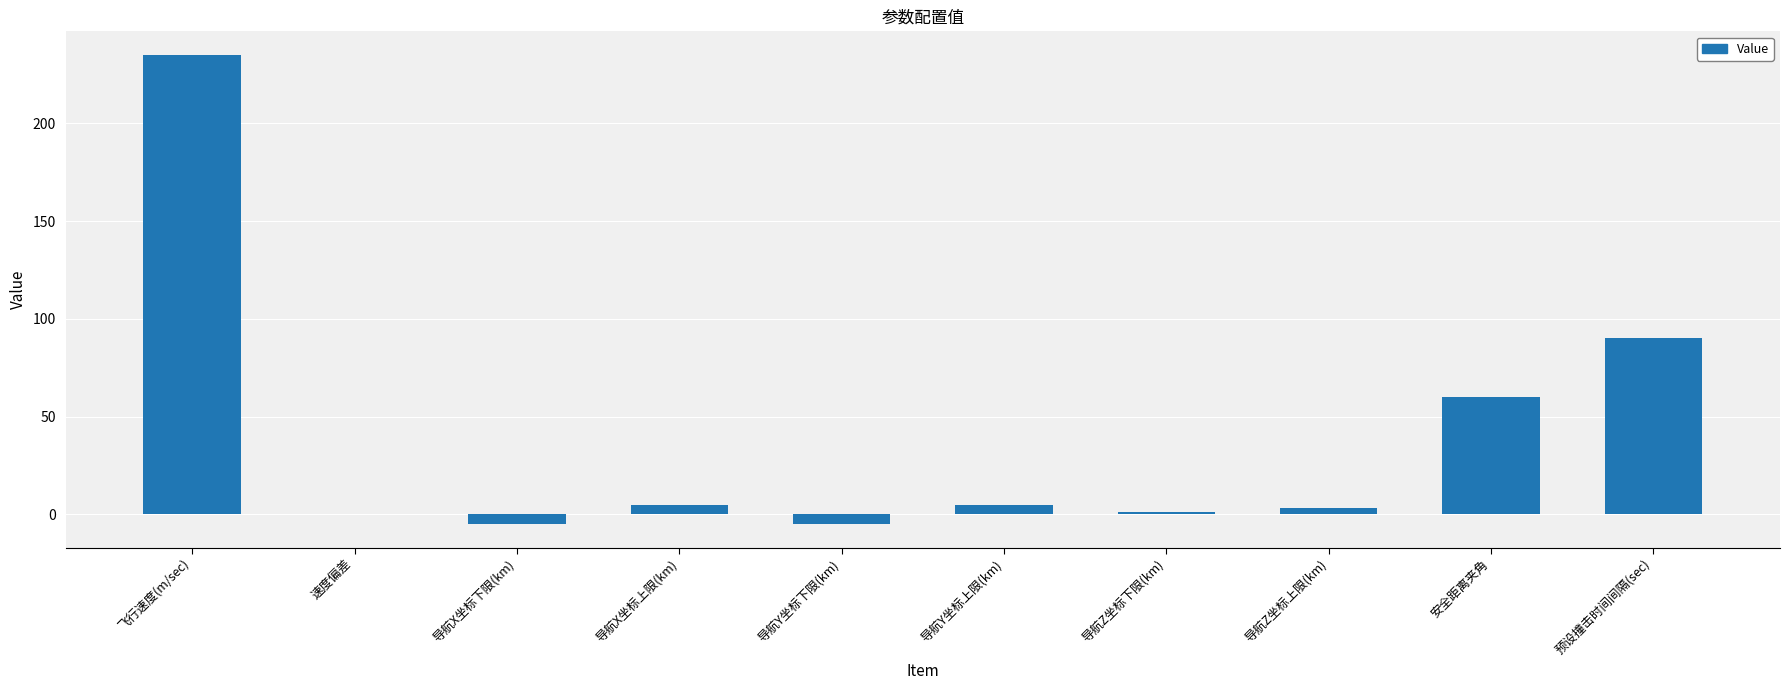

What is the sum of all values?

389.1